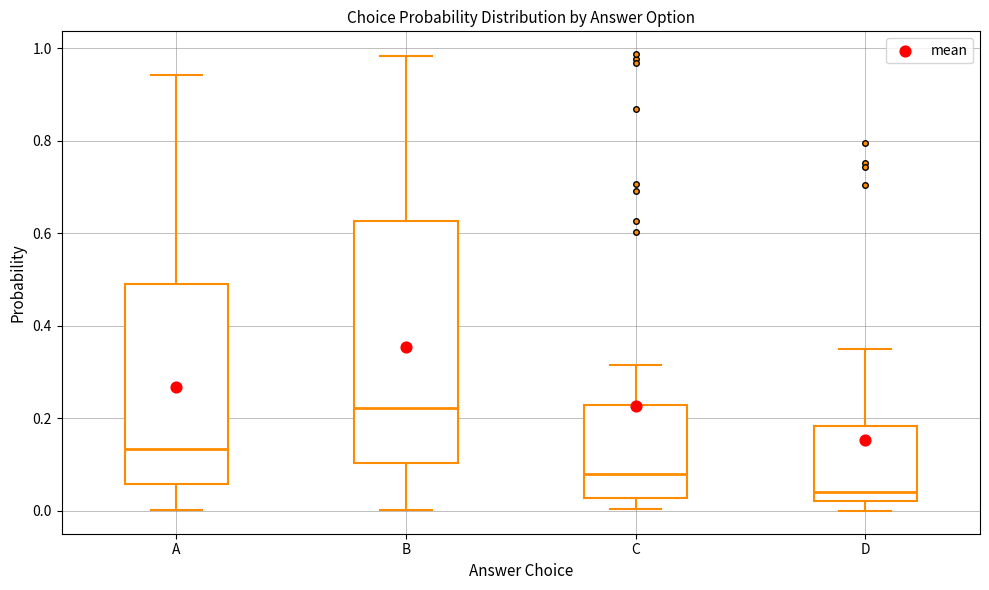

Reading left to right, transcribe this box plot: for each box, give where its median line is, the range the box spans, and where its two whiskers end, as read against the y-axis. The values are not printed on the chart, so give them approximately, as read against the axis.

A: median 0.14, box 0.06 to 0.50, whiskers 0.00 to 0.94
B: median 0.22, box 0.10 to 0.62, whiskers 0.00 to 0.98
C: median 0.08, box 0.02 to 0.22, whiskers 0.00 to 0.32
D: median 0.04, box 0.02 to 0.18, whiskers 0.00 to 0.36